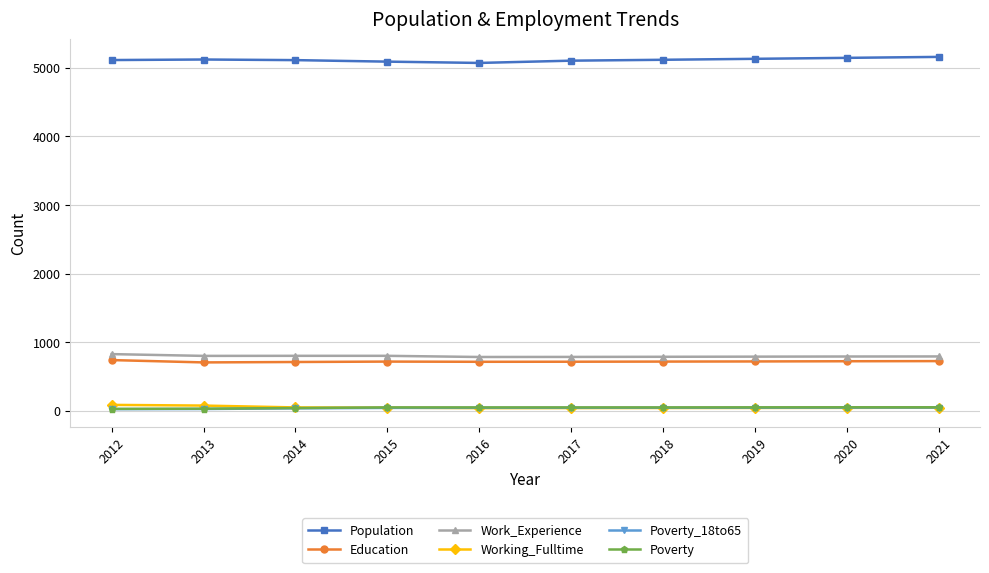

How many data points in Work_Experience are less than 792?

5